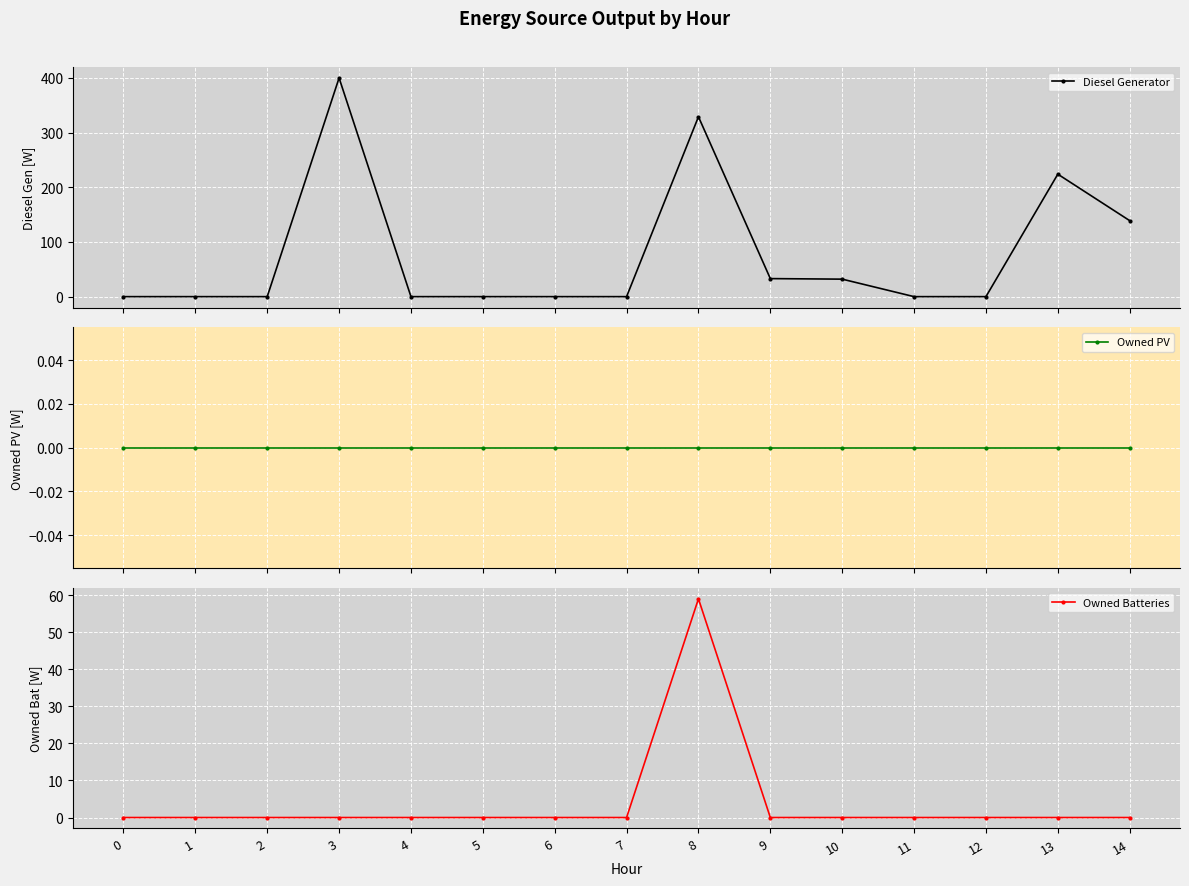

True or false: Owned PV and Diesel Generator intersect in this chart.

False